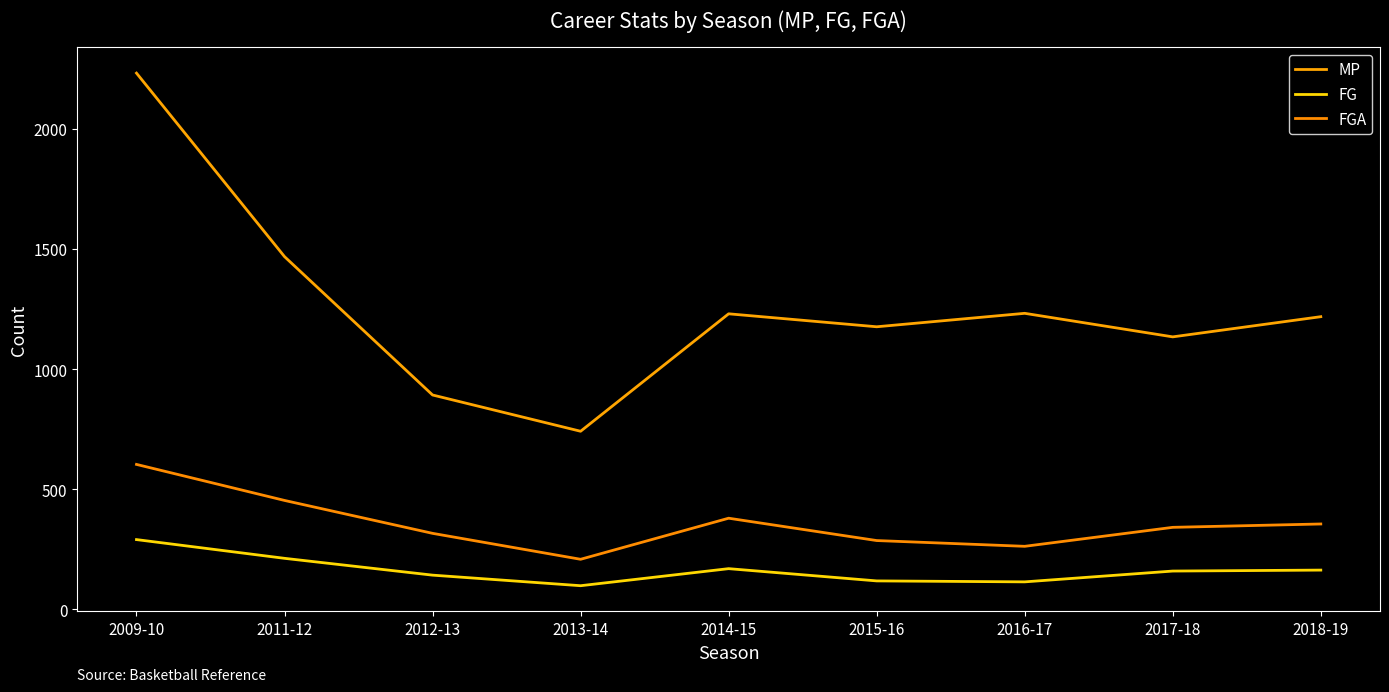

What is the maximum value for FG?

290